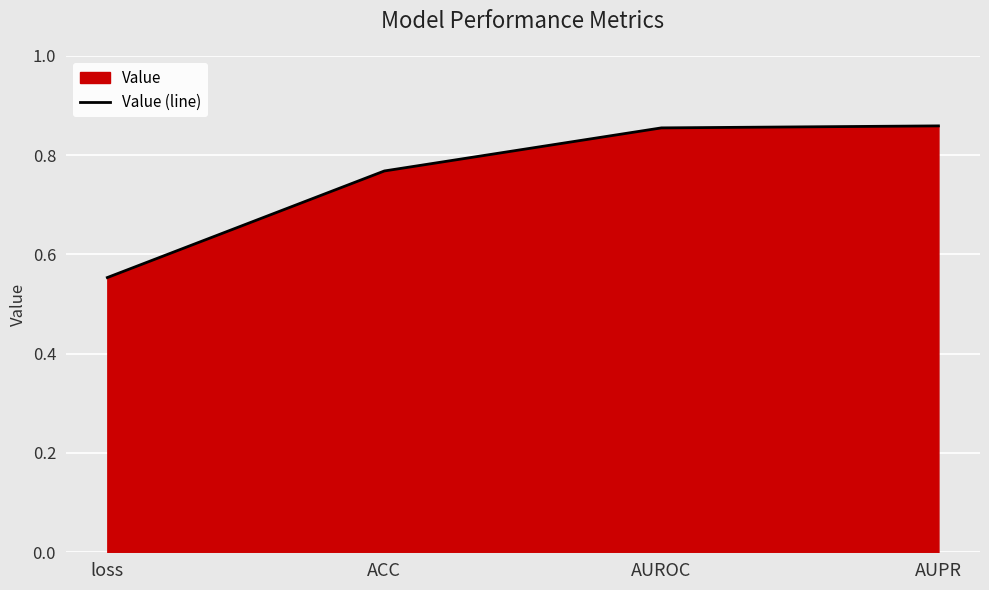

Which label corresponds to the smallest value in the chart?

loss